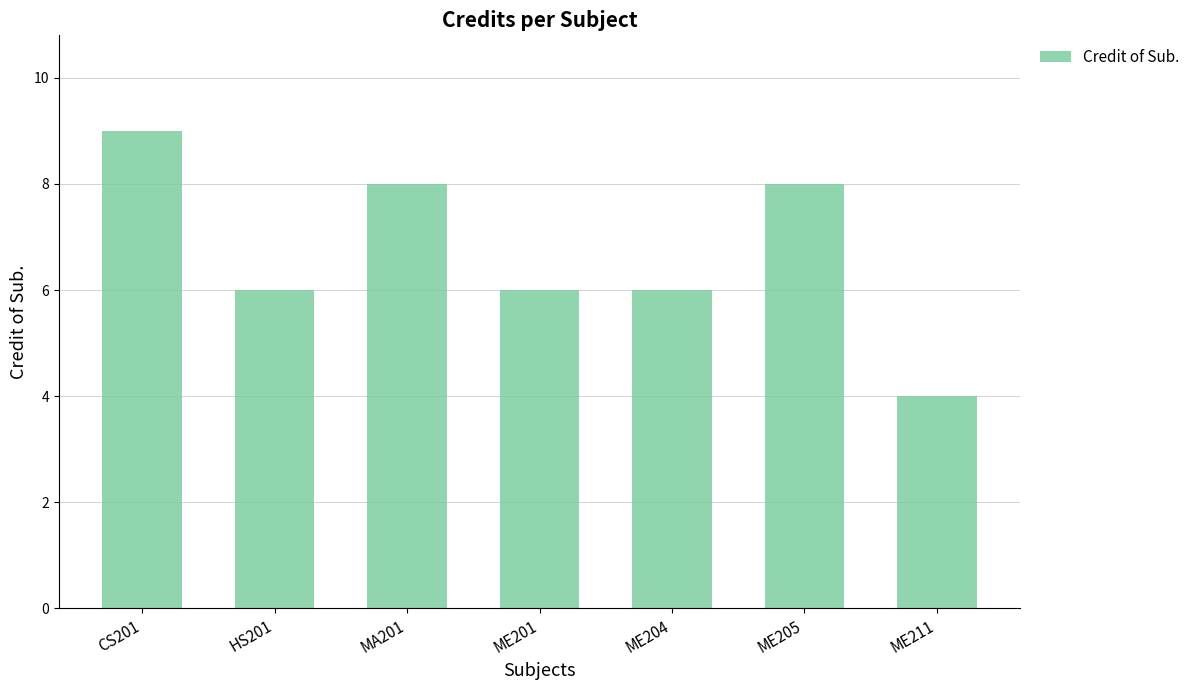

Reading right to left, list all the values displayed in this chart.

4	8	6	6	8	6	9